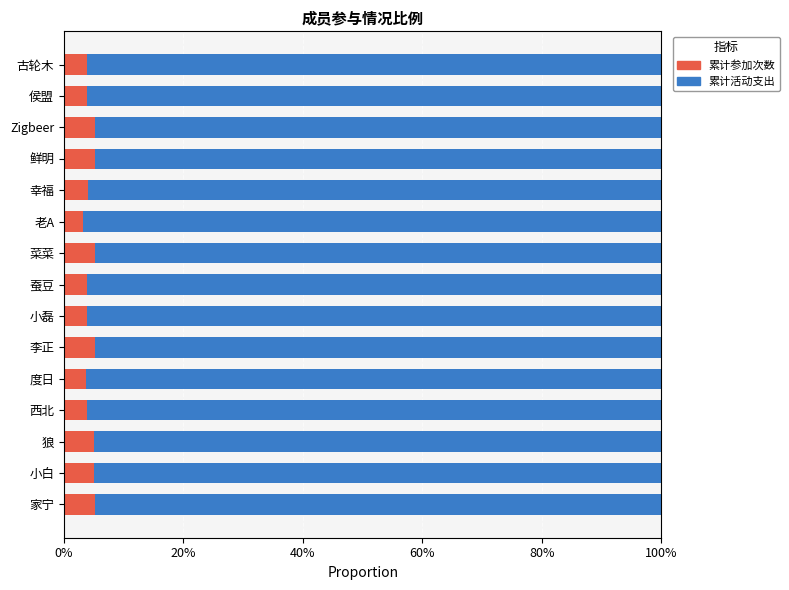

What are all the series names shown in the legend?

累计参加次数, 累计活动支出